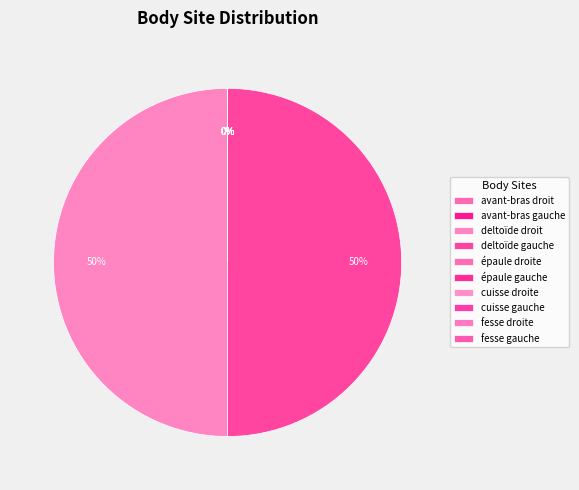

Which category has the biggest portion of the pie?

deltoïde gauche